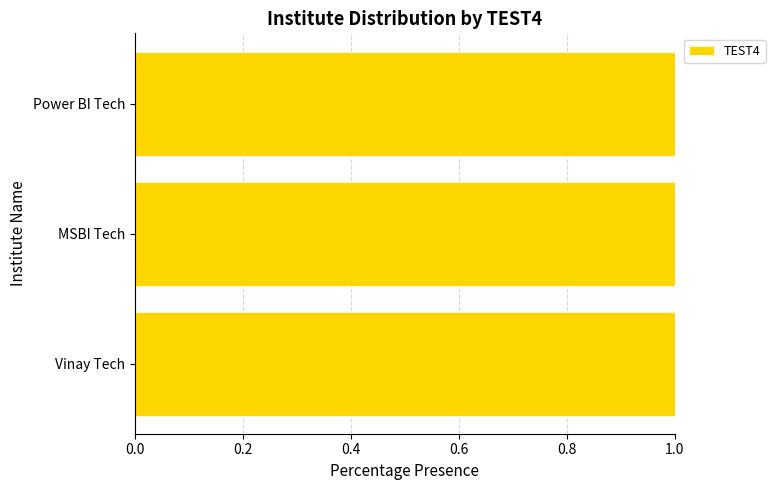

Rank the categories by value from highest to lowest.

Power BI Tech, MSBI Tech, Vinay Tech